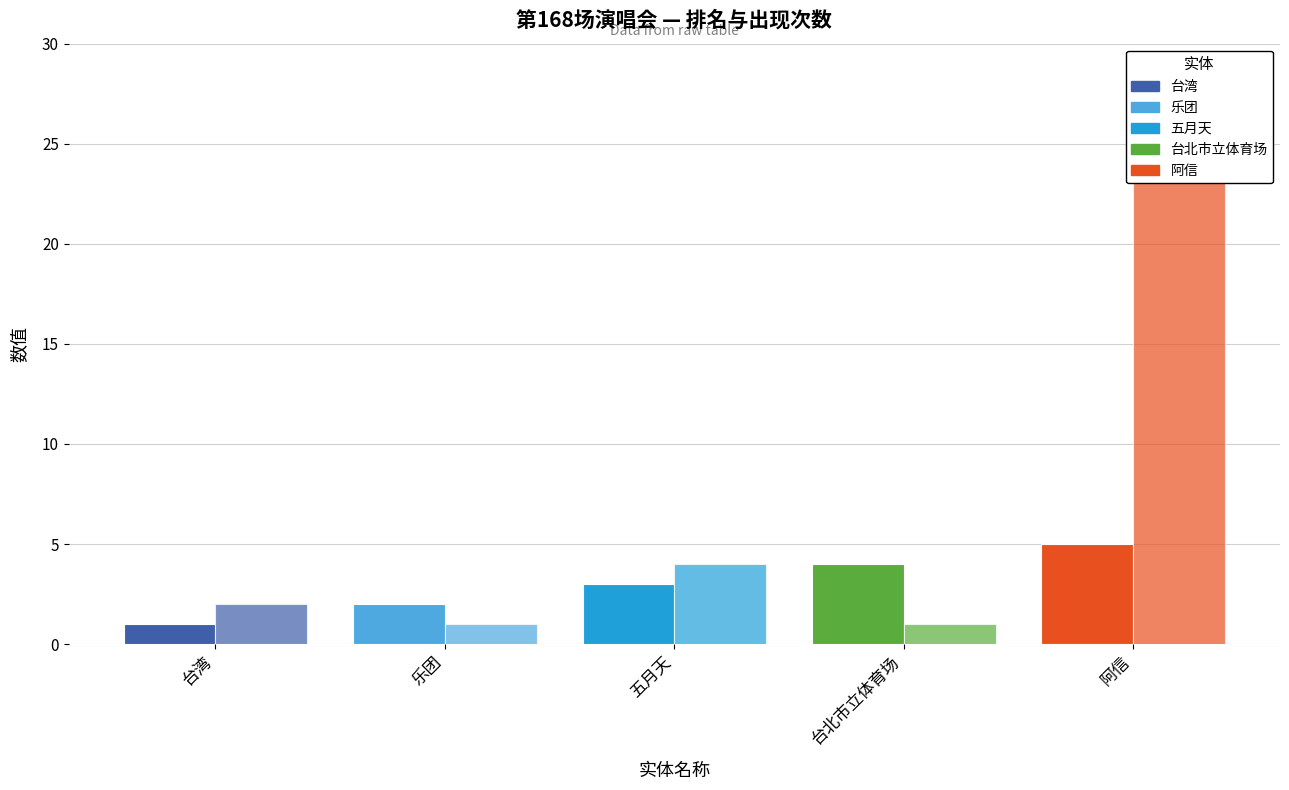

Rank the series at 五月天 from lowest to highest value.

排名 (col_3), 出现次数 (col_6)